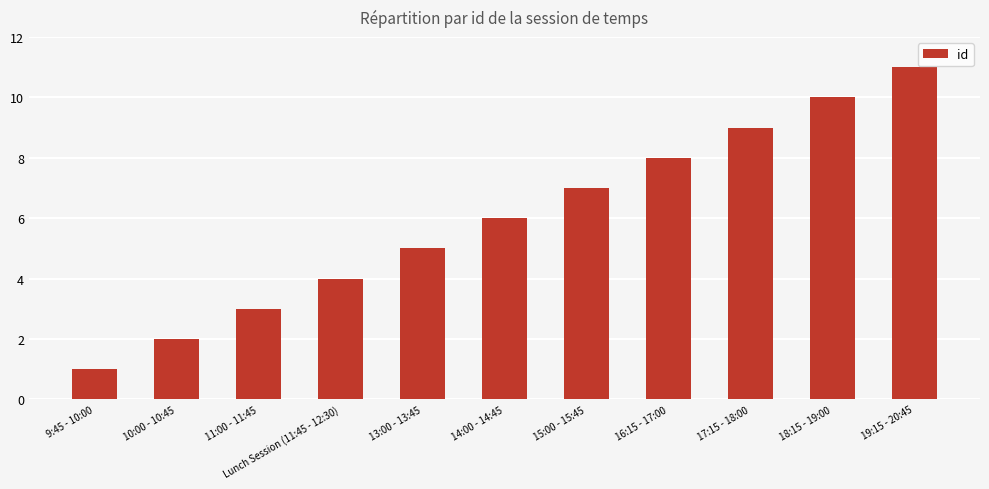

The value at 14:00 - 14:45 is 6. True or false?

True